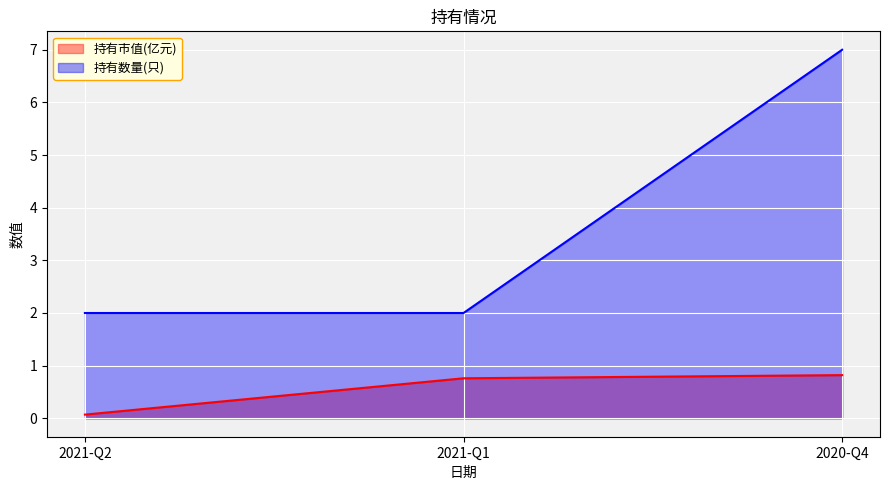

At 2021-Q1, list the series in order from smallest to largest.

持有市值(亿元), 持有数量(只)